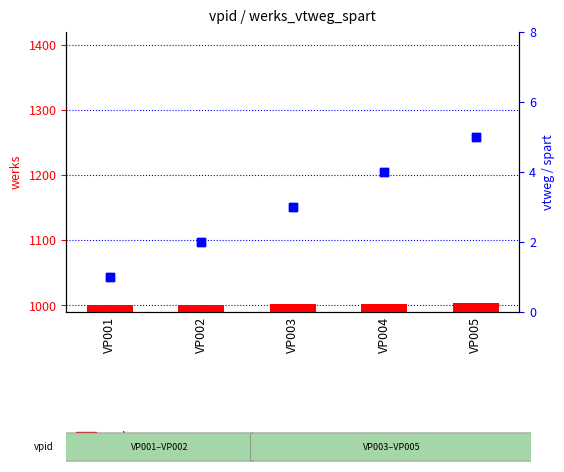

What is the total value across all series at VP003?

1008